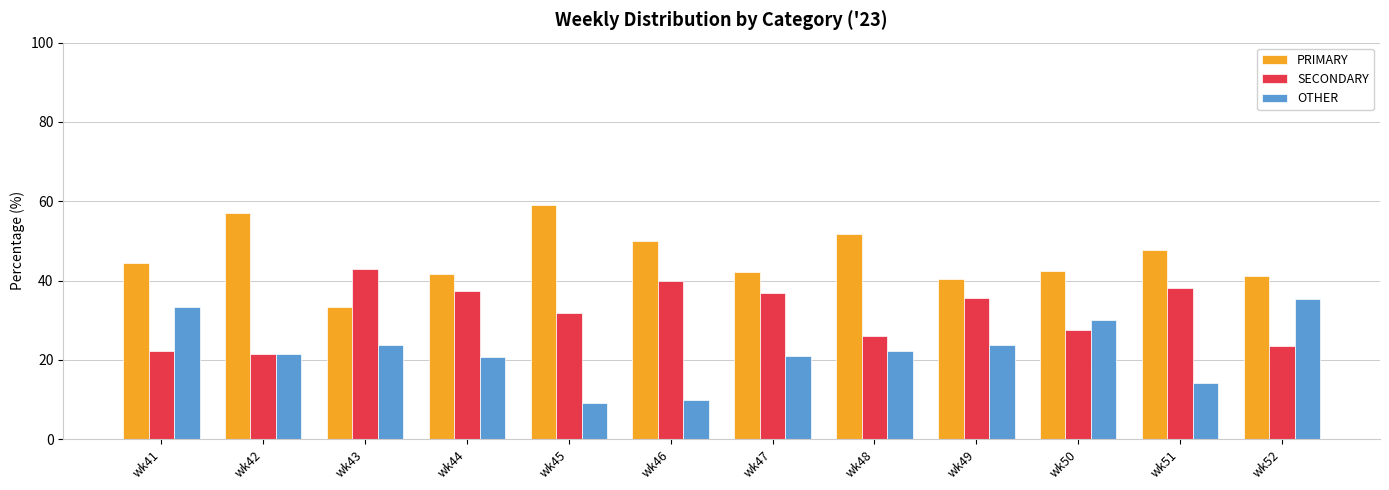

What is the smallest value displayed?

9.1